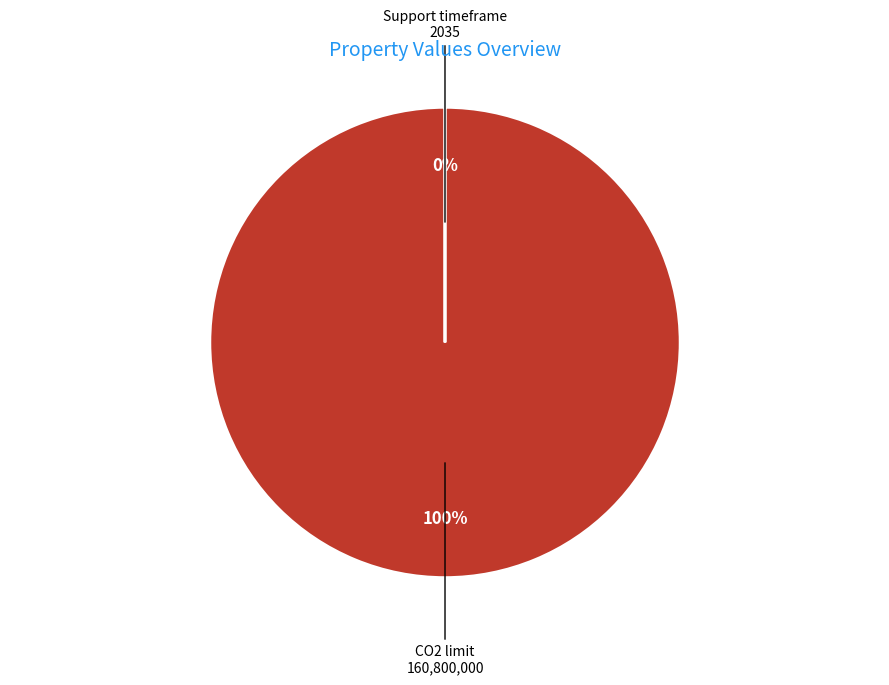

To the nearest percent, what is the average slice percentage?

50%